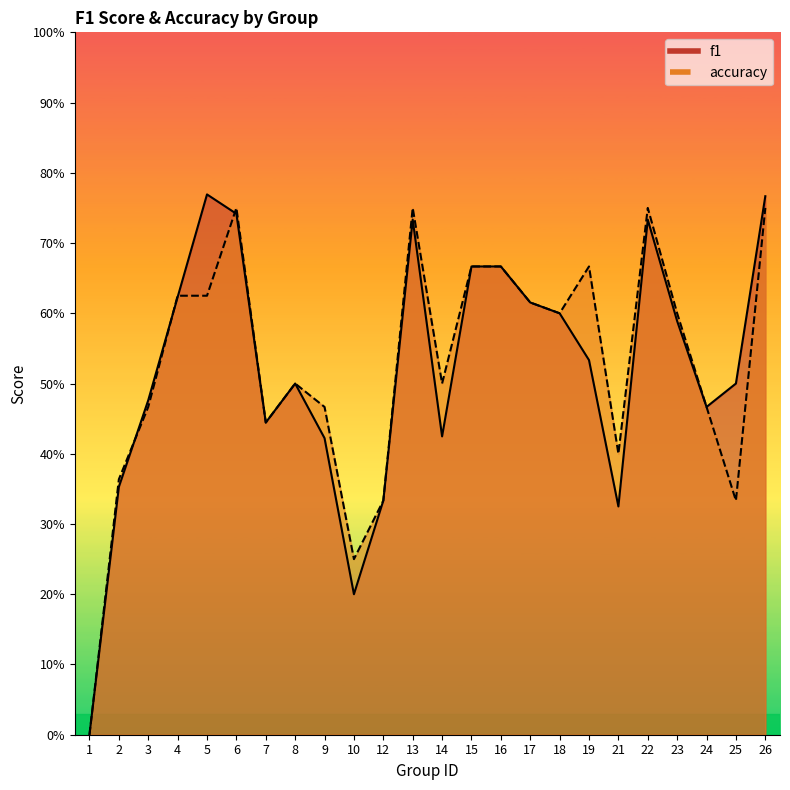

How many intersections are there between f1 and accuracy?

4